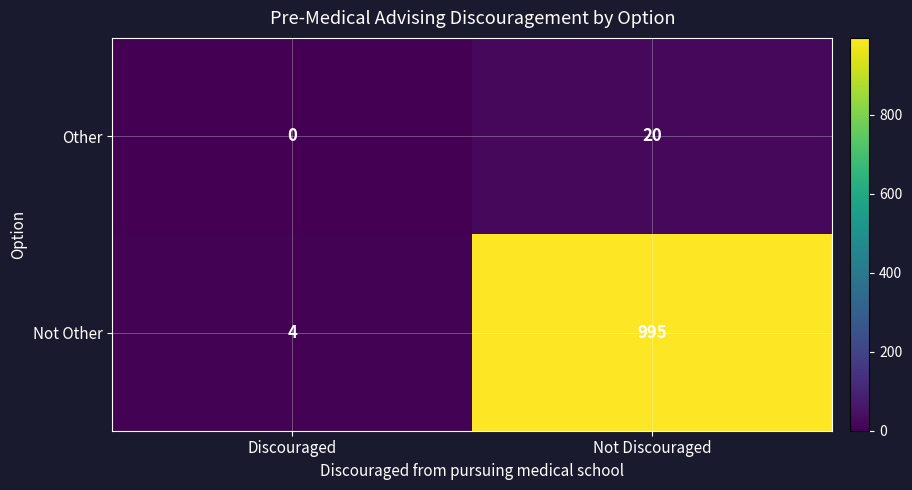

Reading right to left, what are all the values shown in this chart?

Other: Not Discouraged=20	Discouraged=0
Not Other: Not Discouraged=995	Discouraged=4